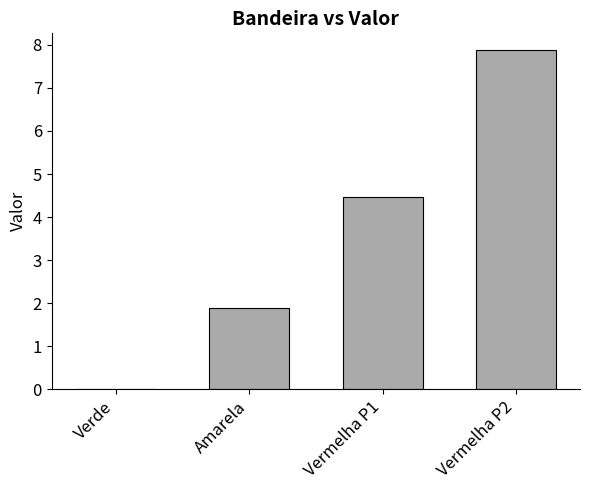

At which label does the data first exceed 4?

Vermelha P1